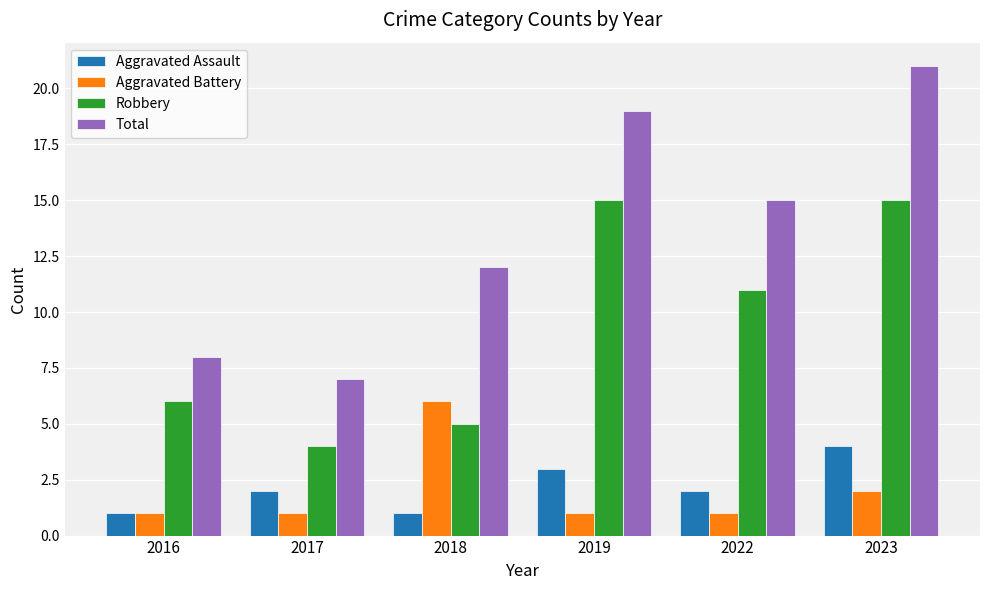

Count the Aggravated Assault values in the range 1 to 3.

5